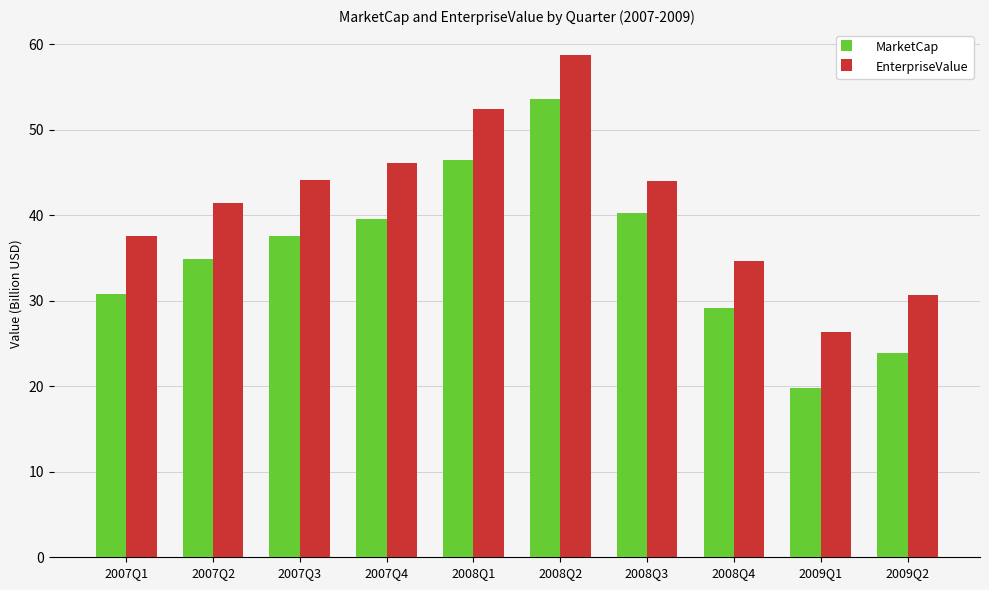

What is the label of the 9th bar from the right?

2007Q2